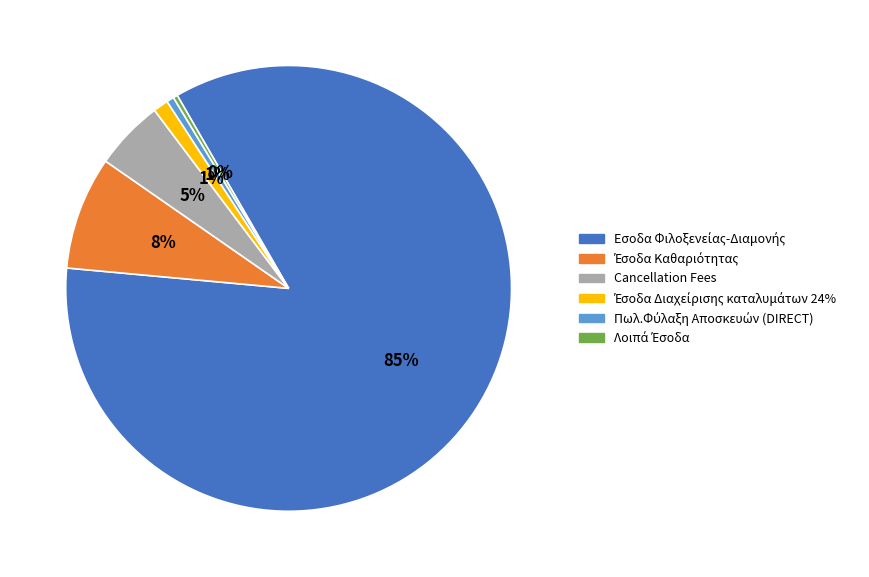

To the nearest percent, what percentage of the pie is Cancellation Fees?

5%